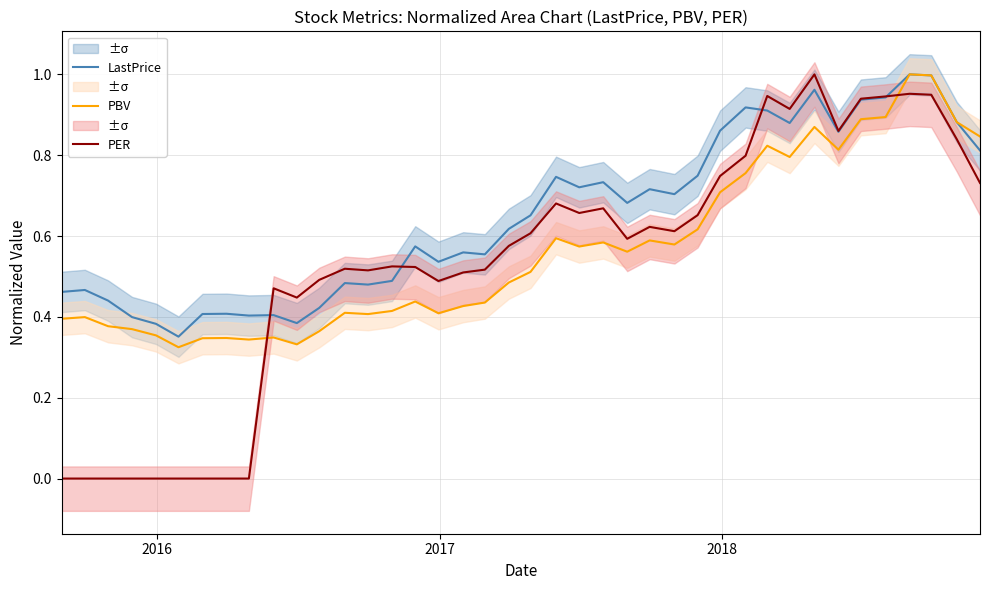

Does the chart display data point markers on the line(s)?

No